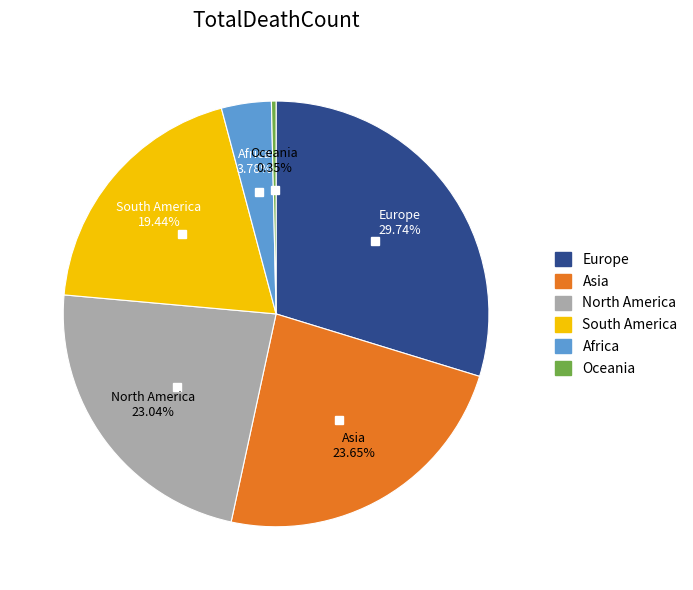

Rank the categories by value from highest to lowest.

Europe, Asia, North America, South America, Africa, Oceania